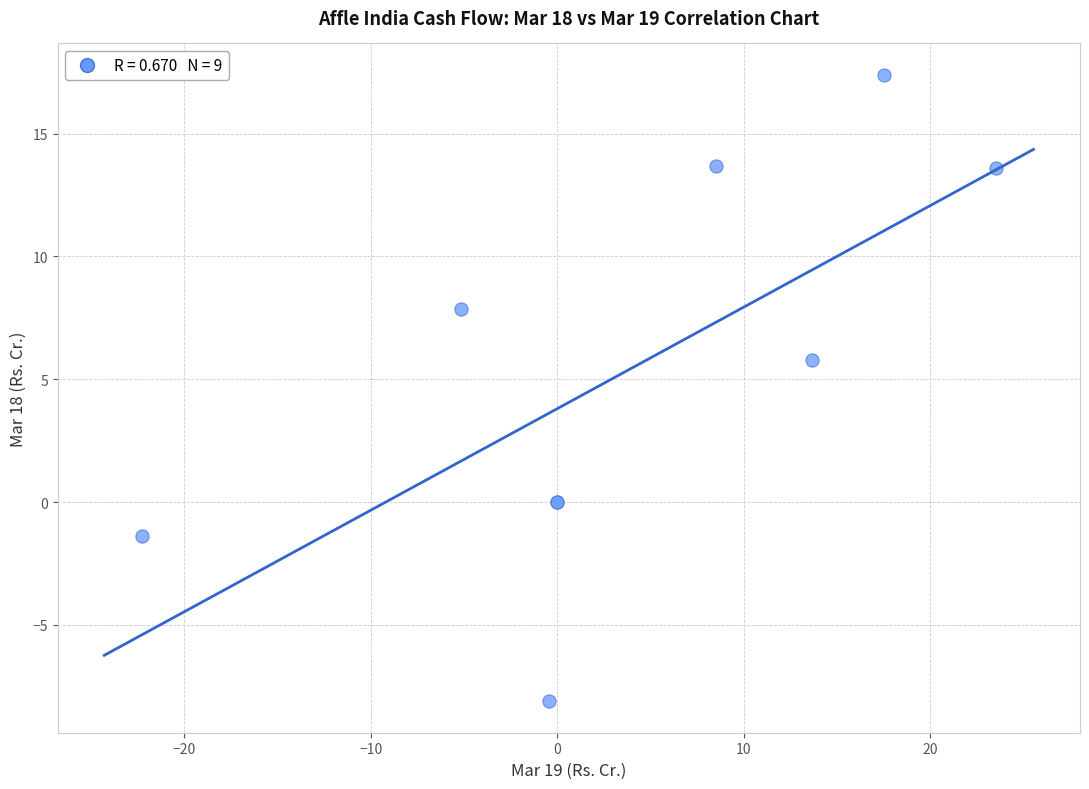

What Y value in the scatter plot is closest to 4?

5.8